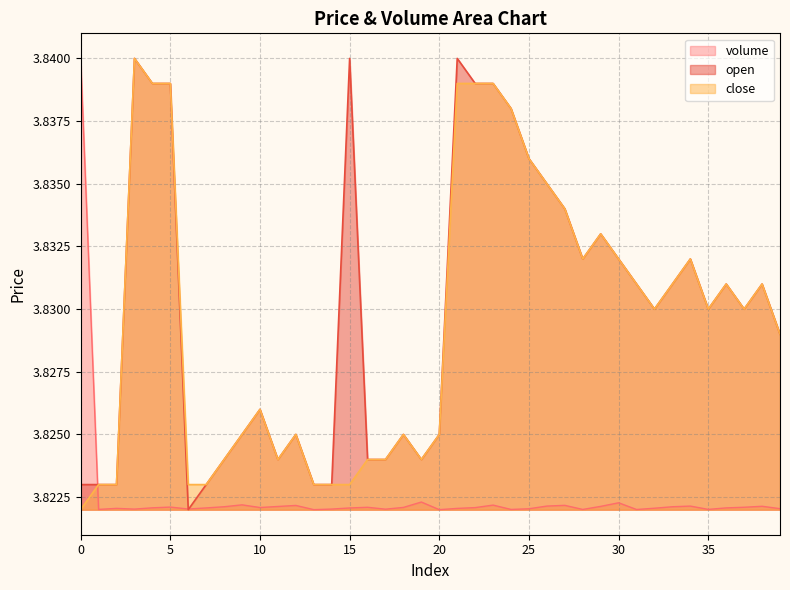

In volume, how many points are higher than both neighbors (excluding endpoints)?

11